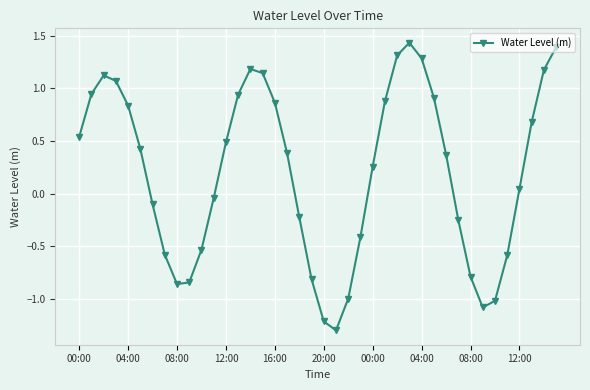

How many interior local valleys (lower than both neighbors) does the data have?

3